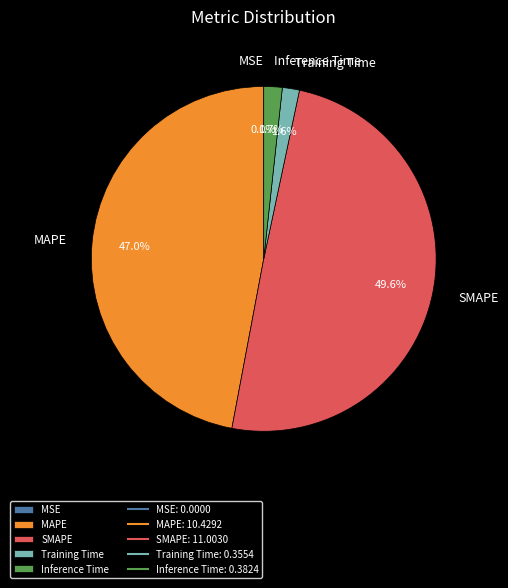

Which has a higher value, SMAPE or Training Time?

SMAPE